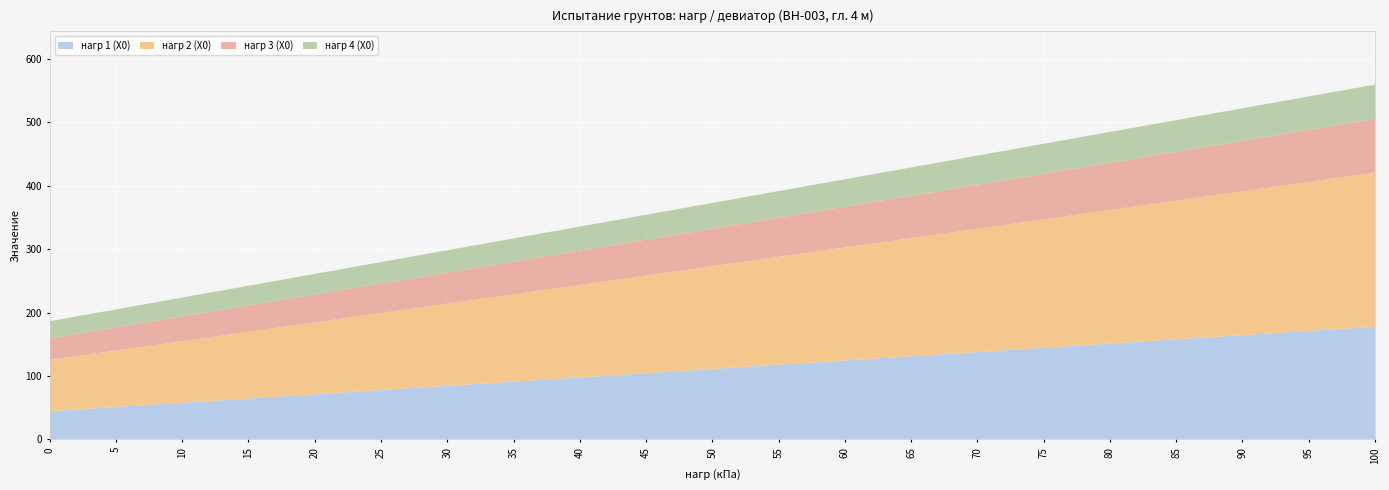

Is it true that нагр 1 (X0) equals 58.8 at 70?

False